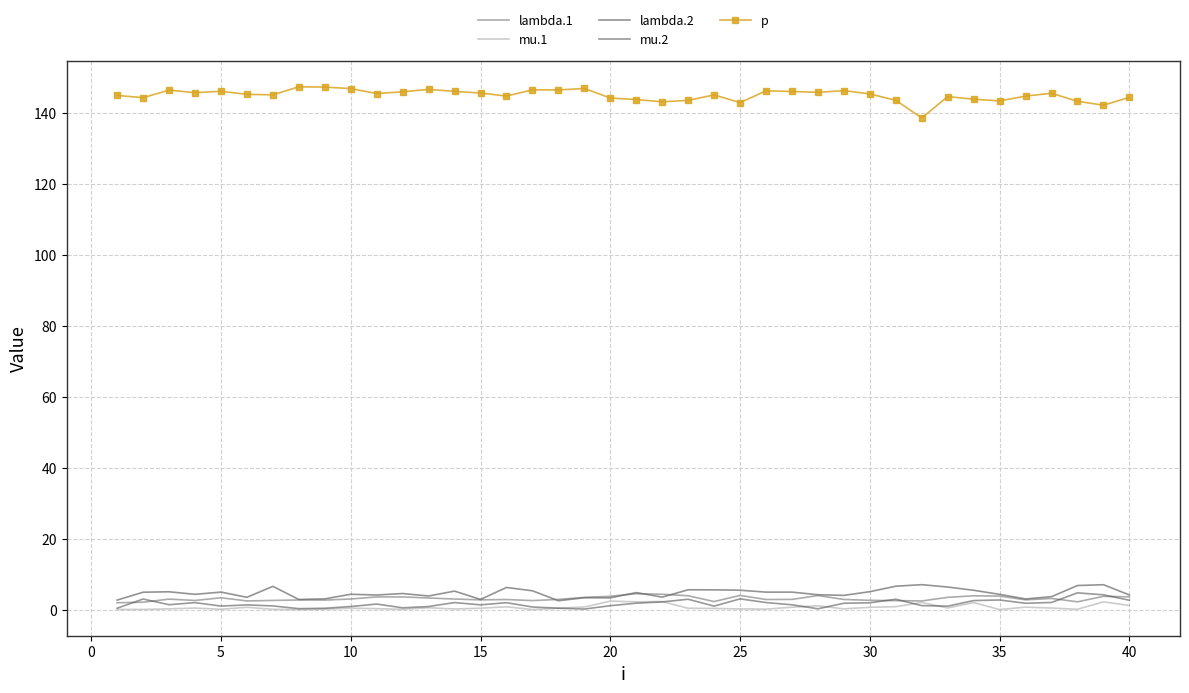

Which series has the widest spread of values?

p